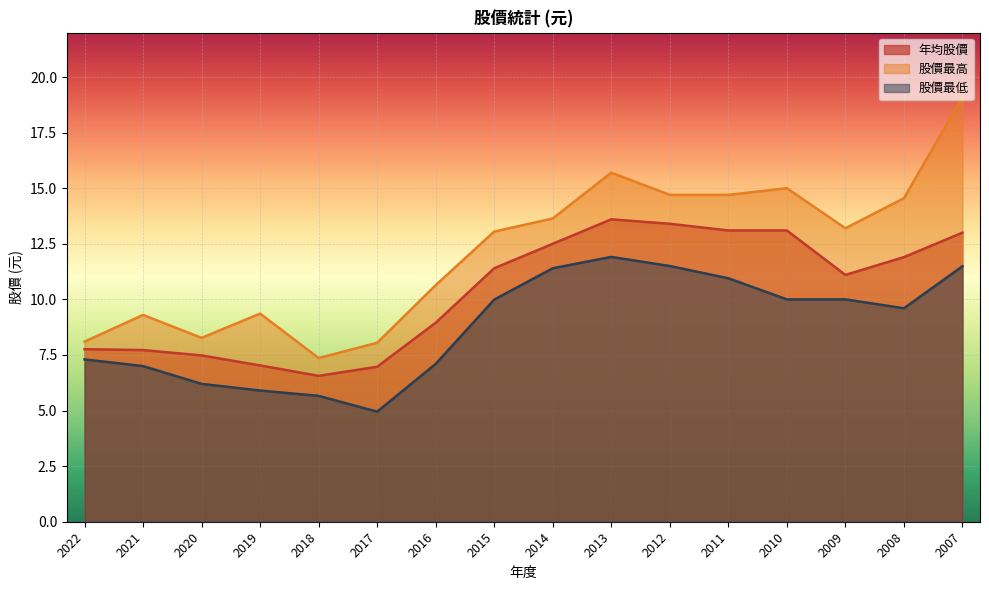

At which category does the chart reach its minimum across all series?

2017